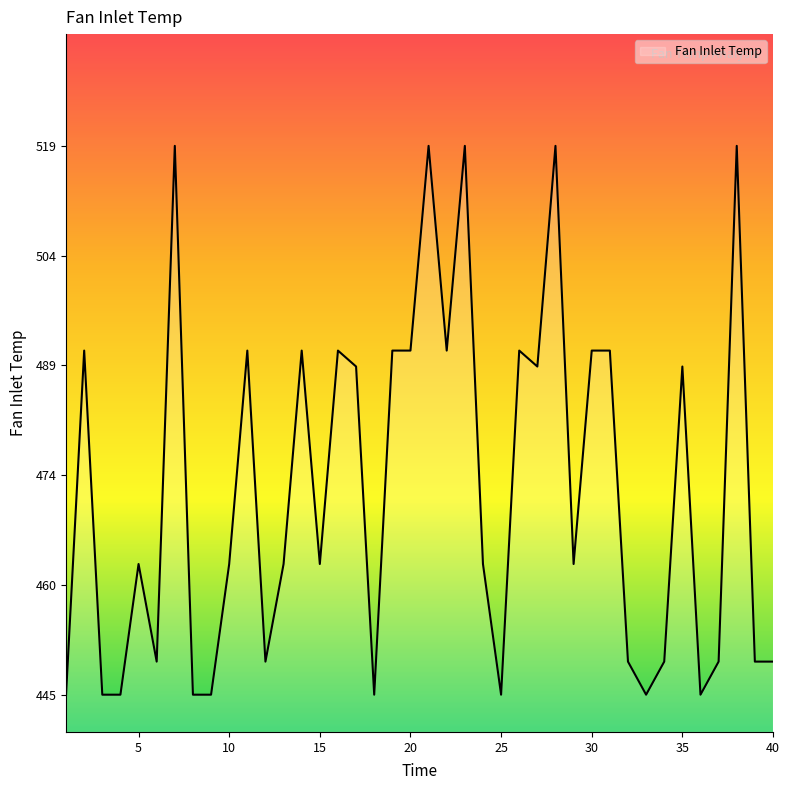

What is the average value?

472.5